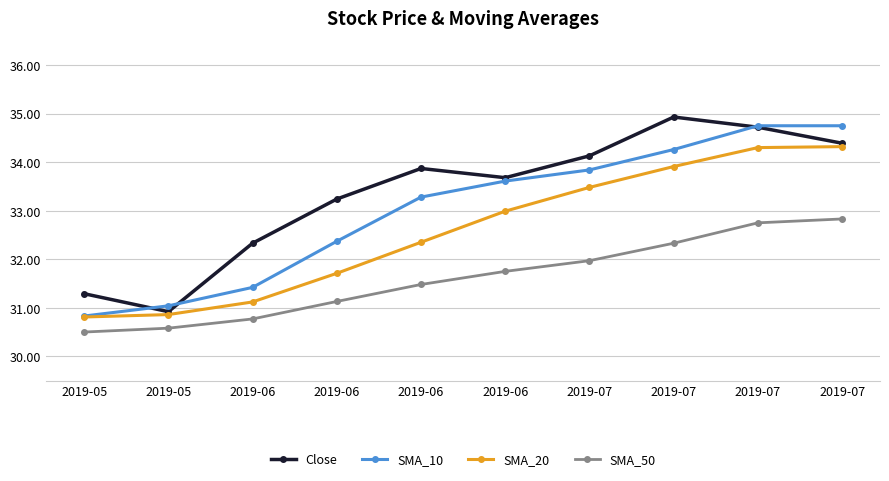

What are all the series names shown in the legend?

Close, SMA_10, SMA_20, SMA_50